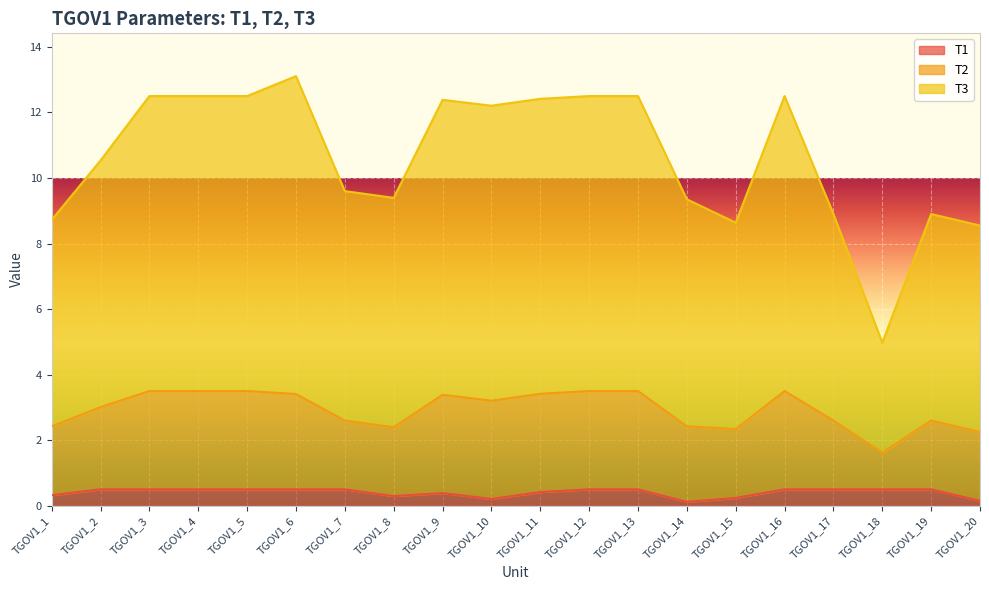

What is the sum of the T1 values at TGOV1_15 and TGOV1_2?

0.7